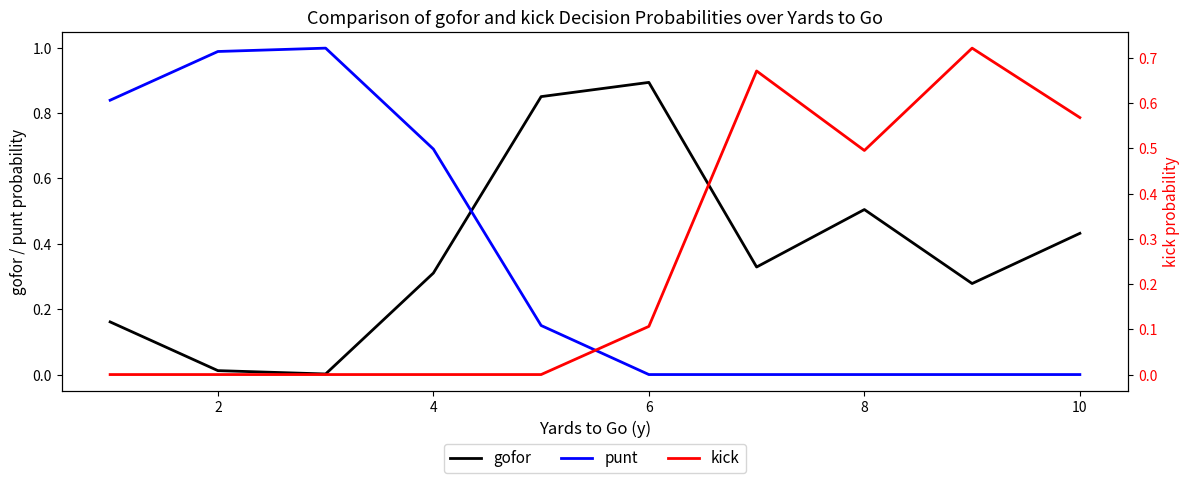

Which series changed the most between 0 and 4?

gofor